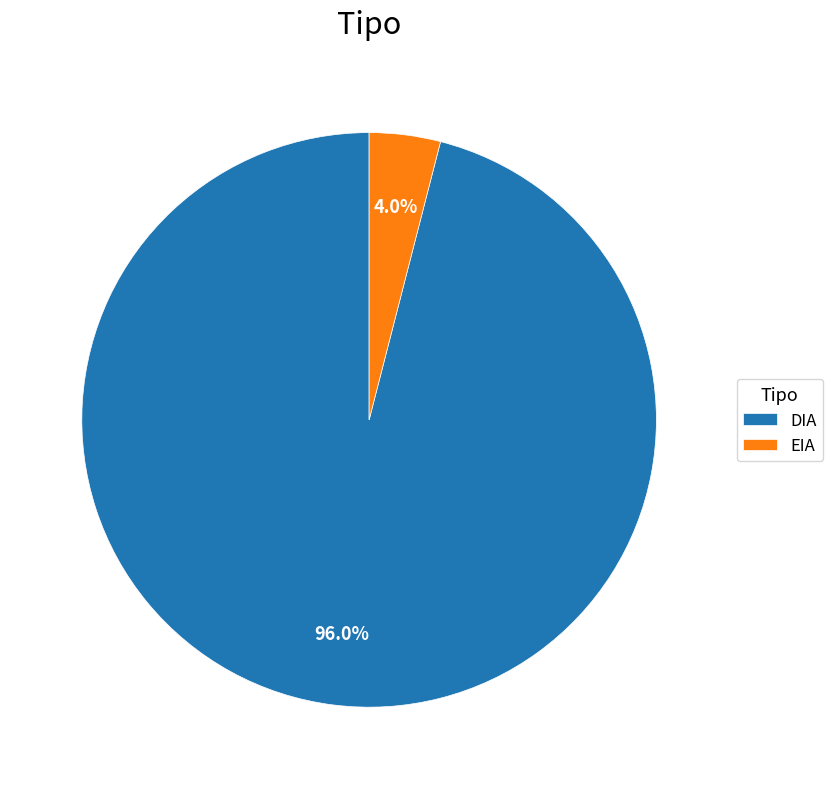

Between DIA and EIA, which is larger?

DIA